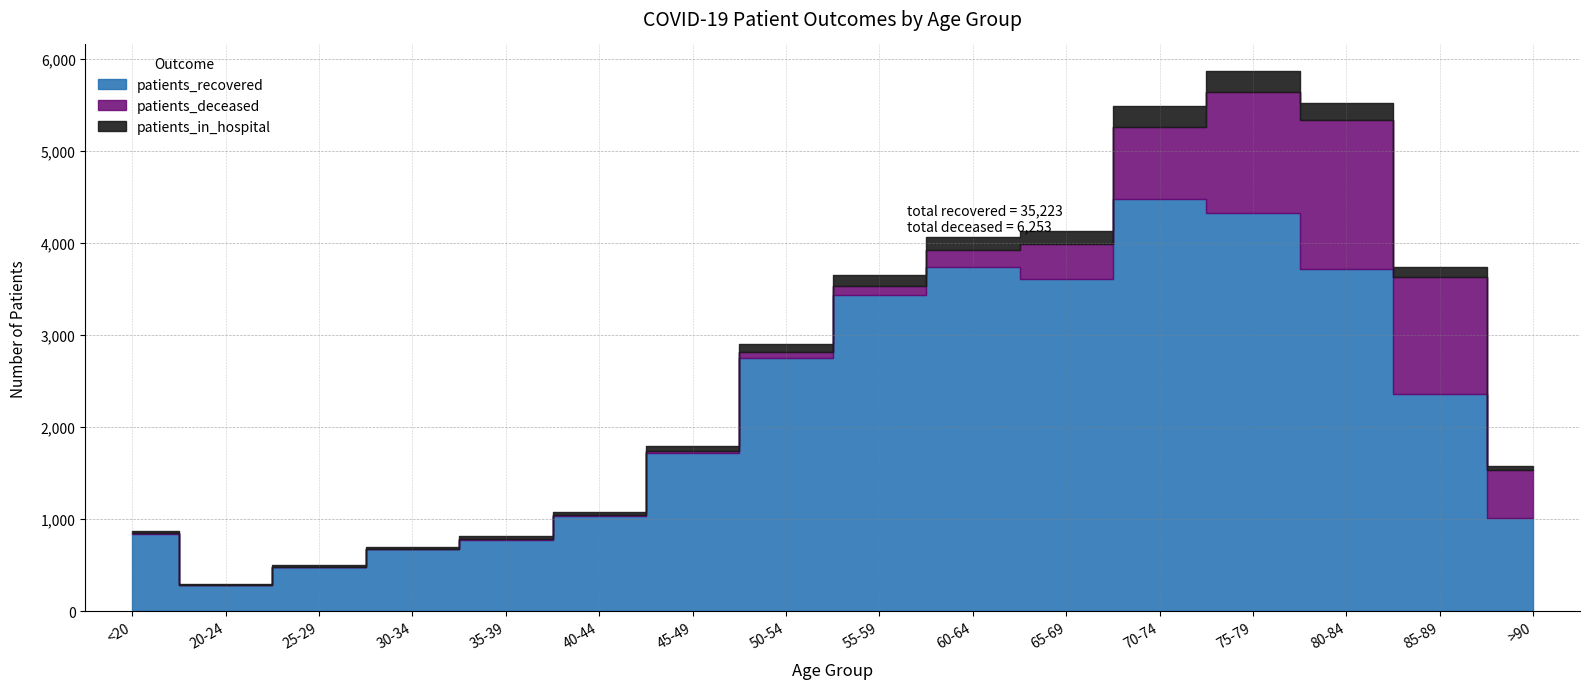

What is the label of the 4th point from the left?

30-34